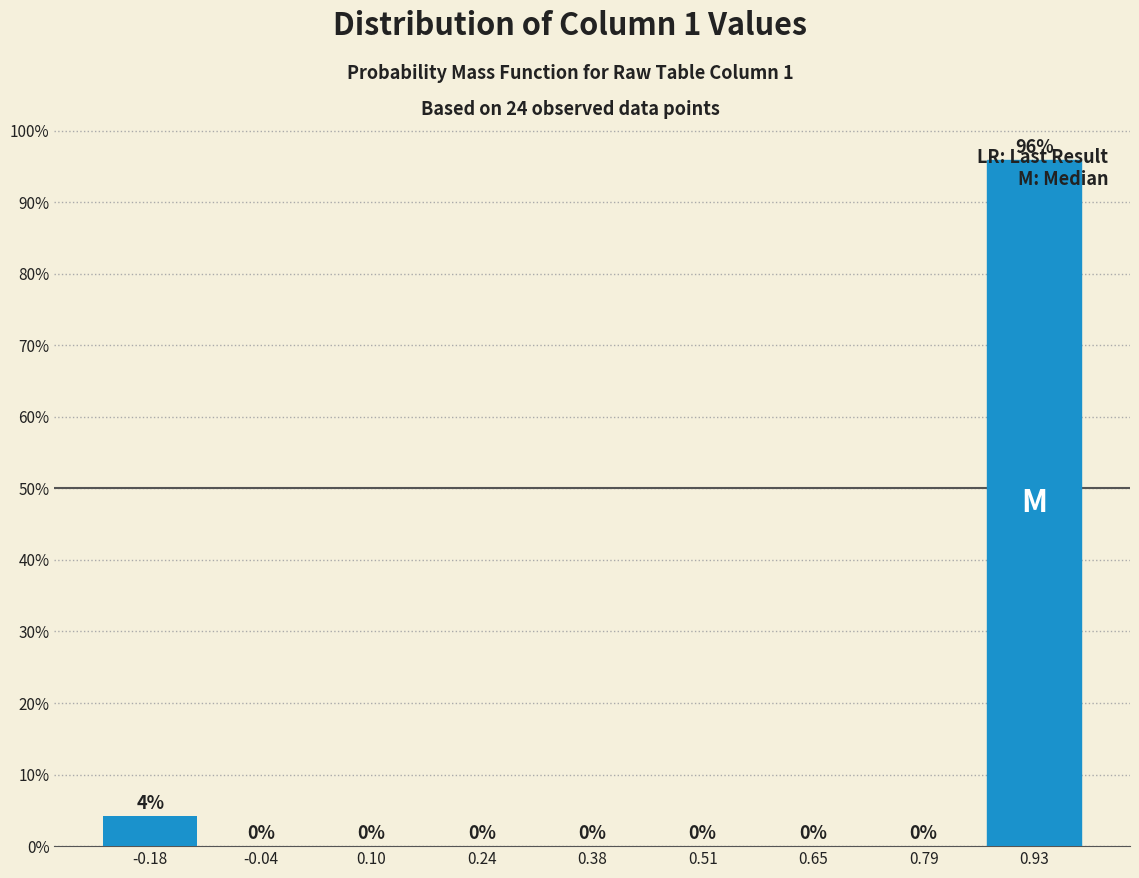

Which range on the x-axis has the tallest bar?

0.86 to 1.00